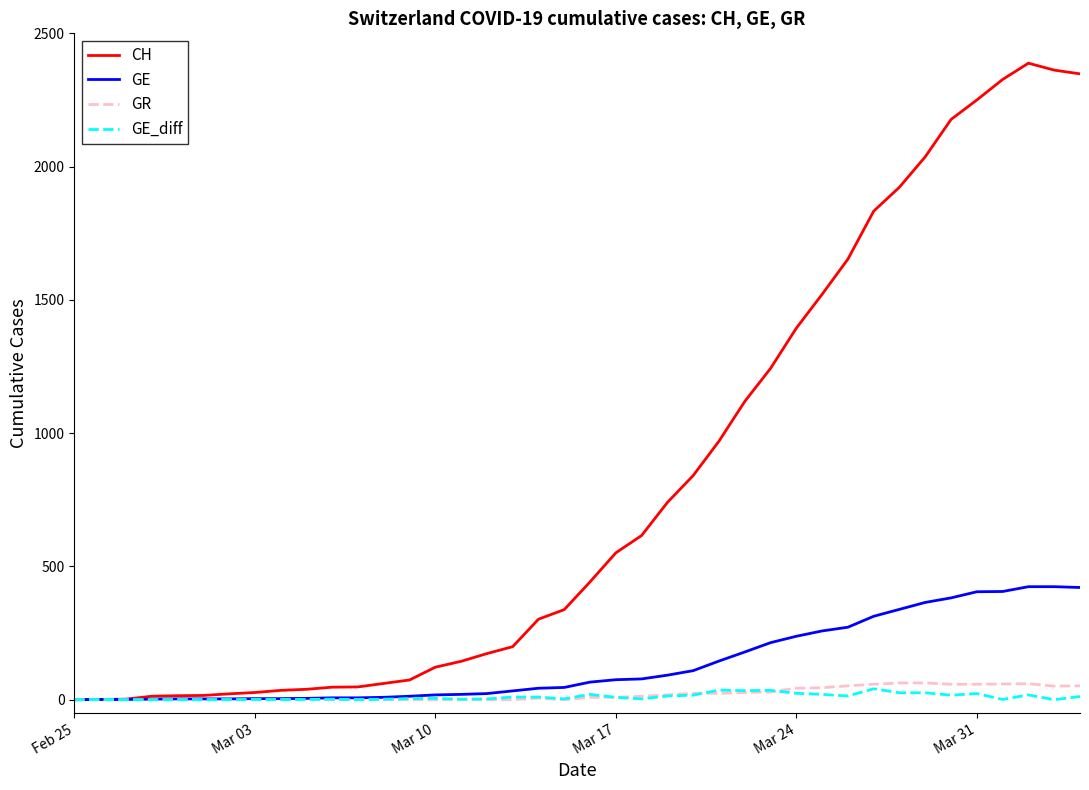

Which series has the largest range (max minus min)?

CH